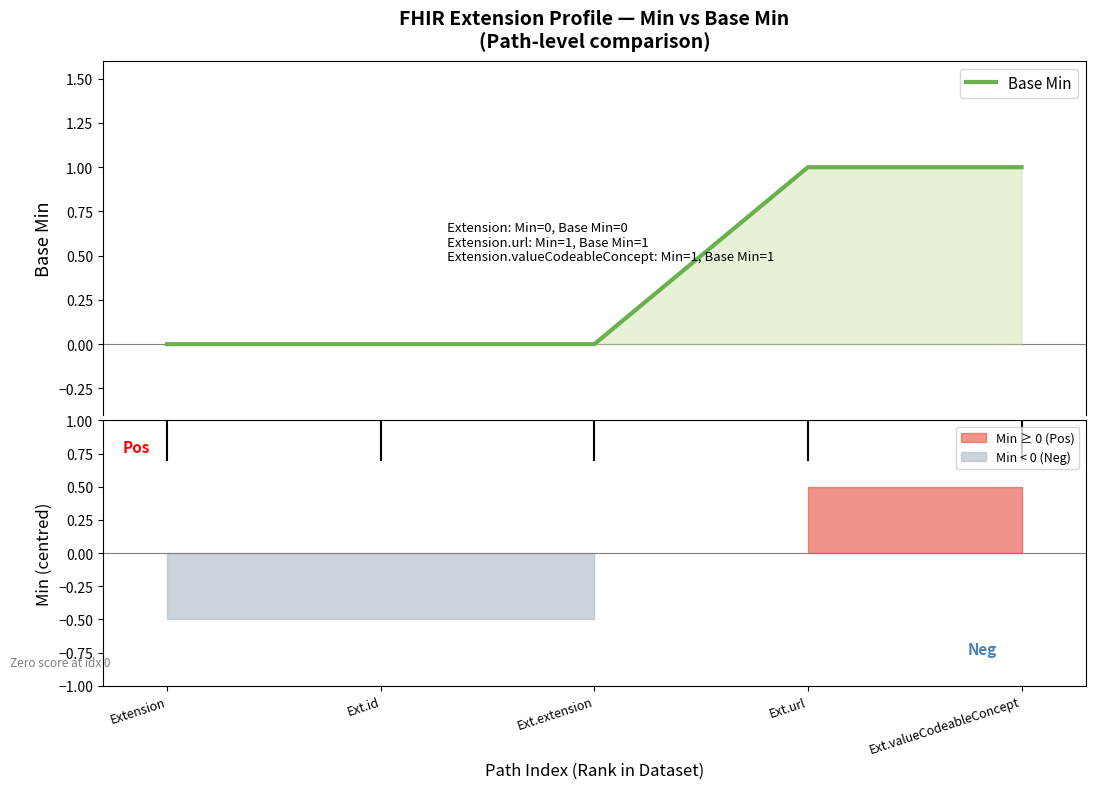

Between Ext.extension and Extension, which is larger?

Ext.extension